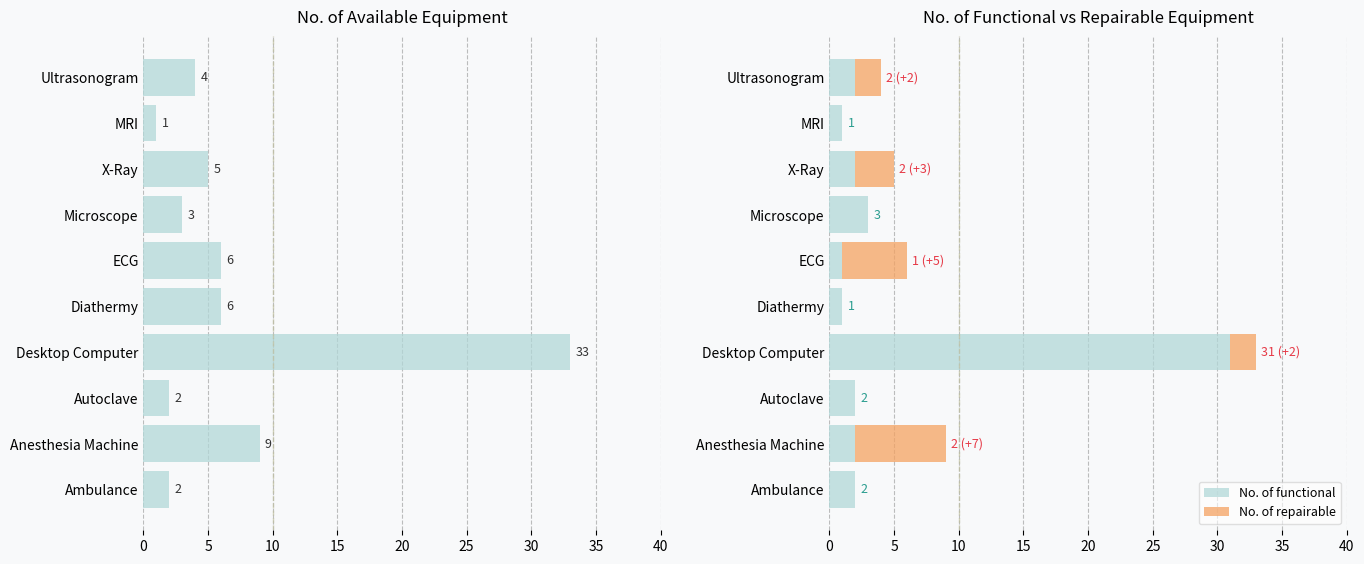

What is the sum of the No. of functional values at Ambulance and Ultrasonogram?

4